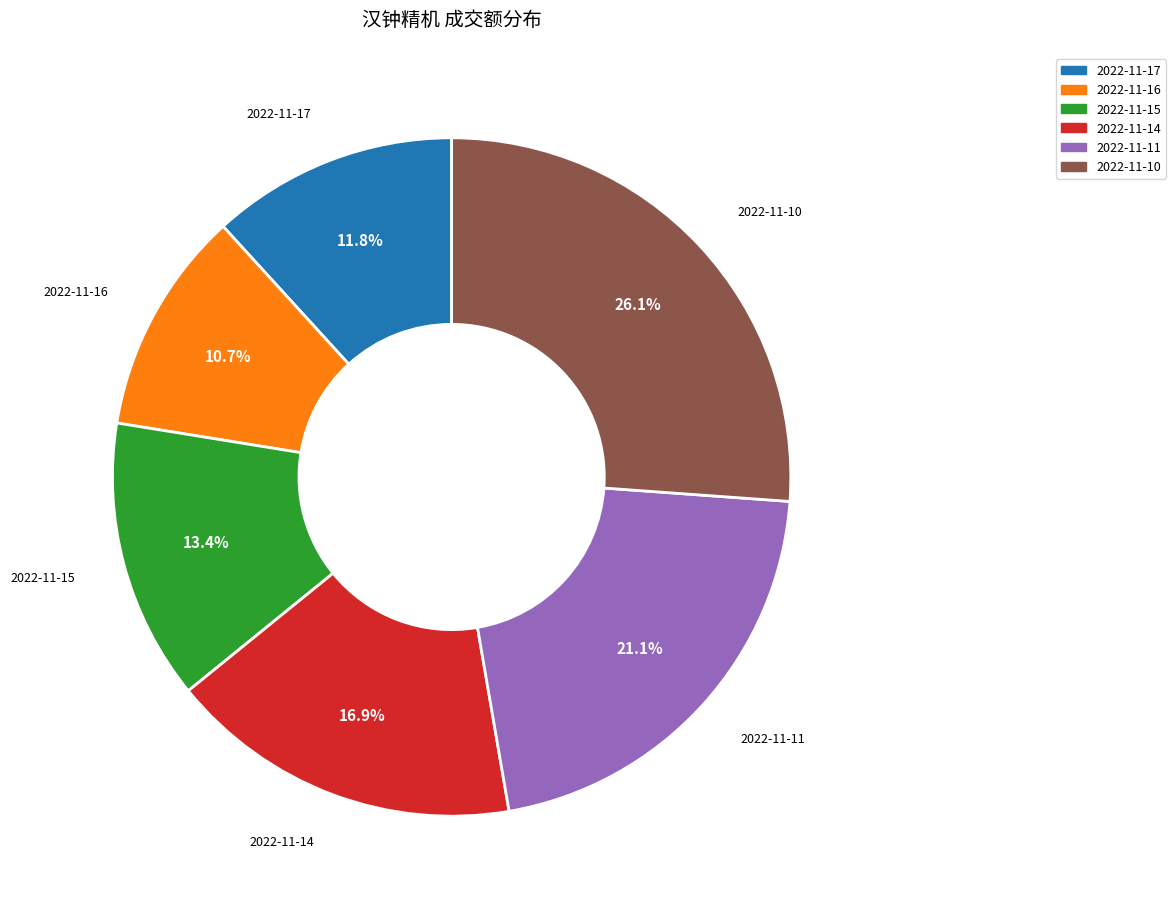

To the nearest percent, what portion does 2022-11-11 represent?

21%